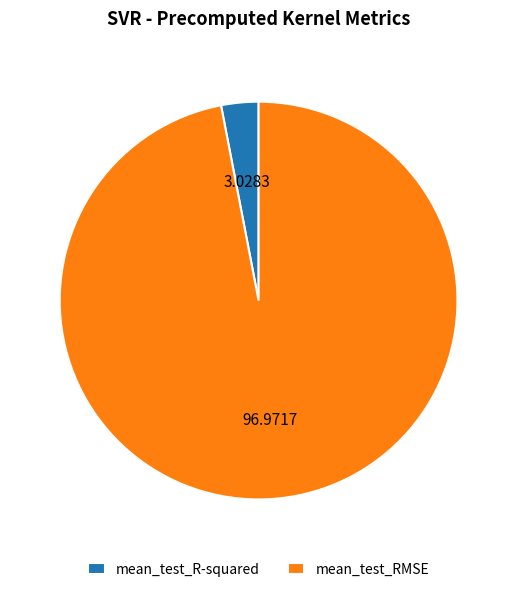

Rank the categories by value from lowest to highest.

mean_test_R-squared, mean_test_RMSE